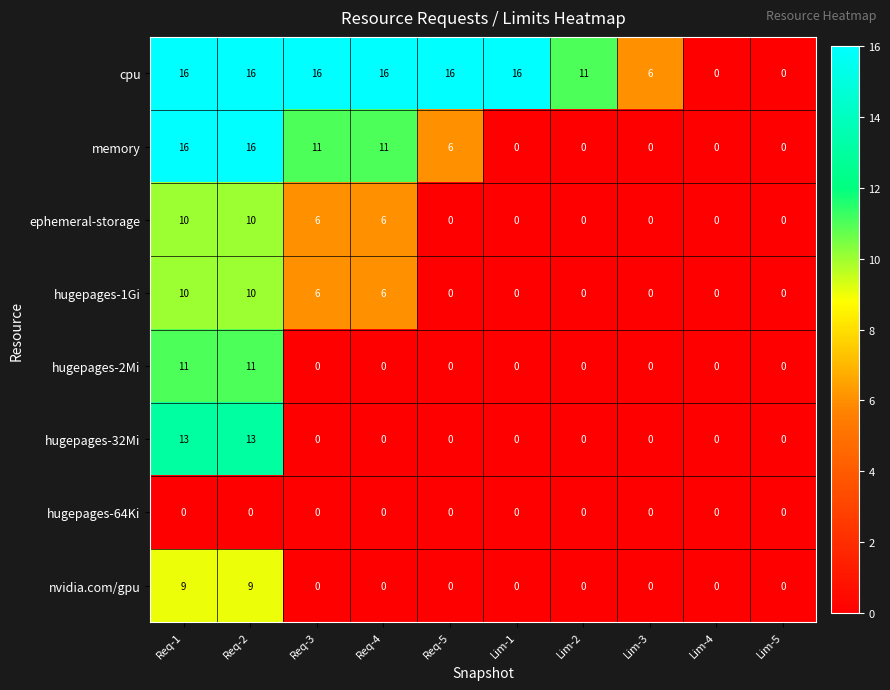

Which series has the largest total across all categories?

cpu